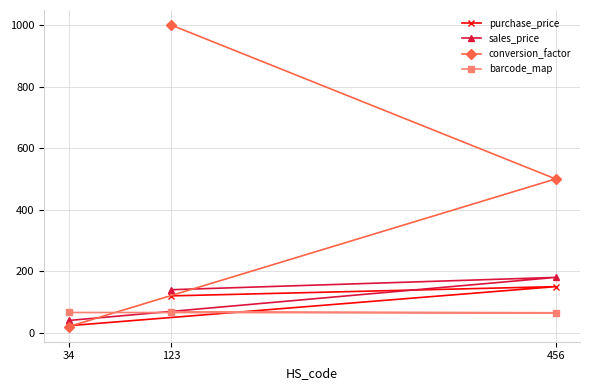

At which label is conversion_factor closest to 510?

456